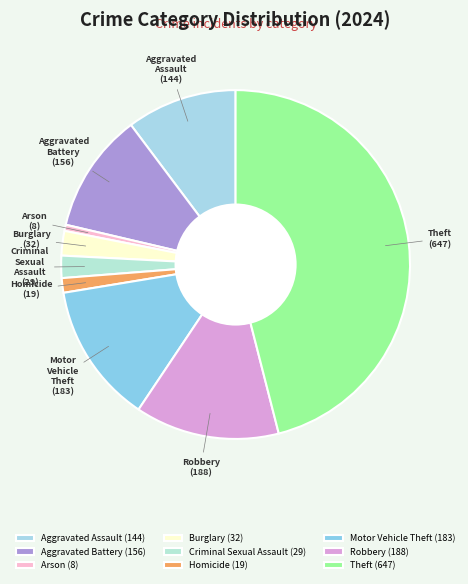

Is the sum of Motor Vehicle Theft and Homicide greater than half?

No